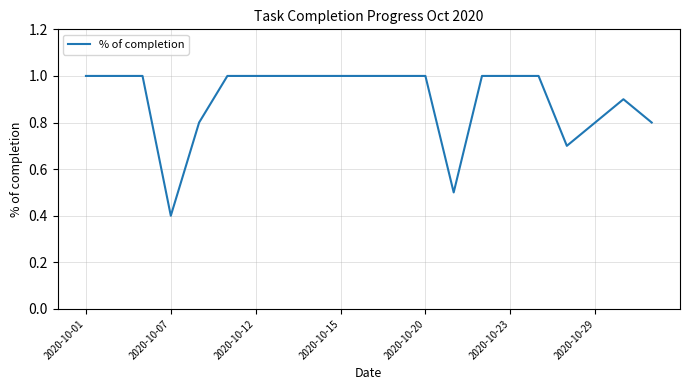

What is the smallest value displayed?

0.4